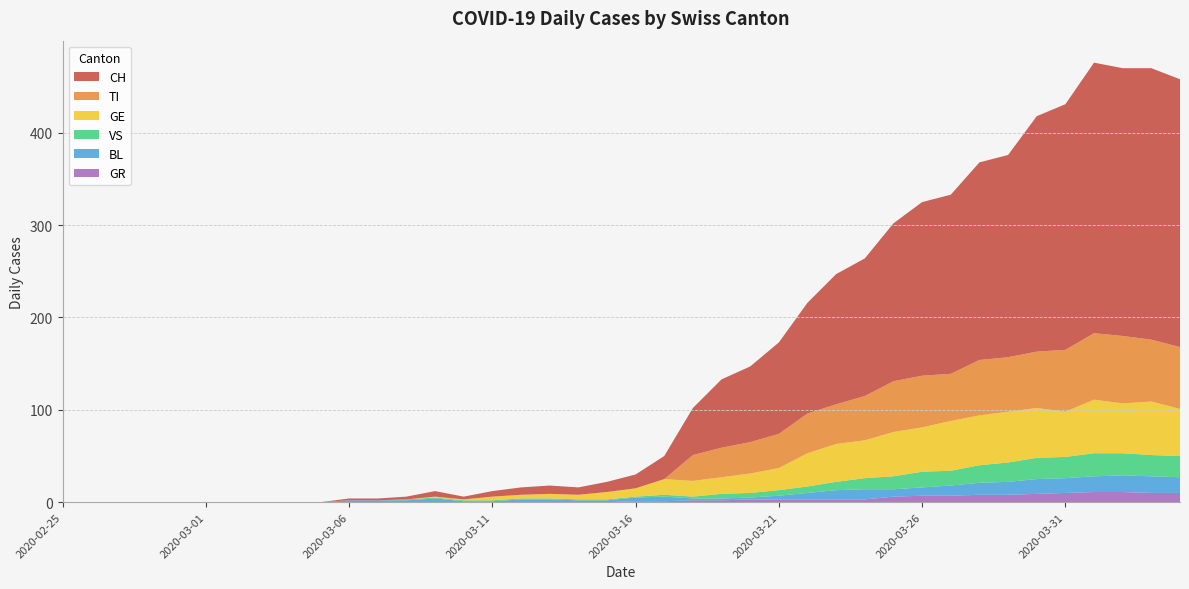

Reading left to right, transcribe all the data shown in this chart.

CH: 2020-02-25=0	2020-02-26=0	2020-02-27=0	2020-02-28=0	2020-02-29=0	2020-03-01=0	2020-03-02=0	2020-03-03=0	2020-03-04=0	2020-03-05=0	2020-03-06=2	2020-03-07=2	2020-03-08=3	2020-03-09=6	2020-03-10=3	2020-03-11=6	2020-03-12=8	2020-03-13=9	2020-03-14=8	2020-03-15=11	2020-03-16=15	2020-03-17=25	2020-03-18=51	2020-03-19=74	2020-03-20=82	2020-03-21=99	2020-03-22=120	2020-03-23=141	2020-03-24=149	2020-03-25=171	2020-03-26=188	2020-03-27=194	2020-03-28=214	2020-03-29=219	2020-03-30=255	2020-03-31=266	2020-04-01=293	2020-04-02=290	2020-04-03=294	2020-04-04=290
TI: 2020-02-25=0	2020-02-26=0	2020-02-27=0	2020-02-28=0	2020-02-29=0	2020-03-01=0	2020-03-02=0	2020-03-03=0	2020-03-04=0	2020-03-05=0	2020-03-06=0	2020-03-07=0	2020-03-08=0	2020-03-09=0	2020-03-10=0	2020-03-11=0	2020-03-12=0	2020-03-13=0	2020-03-14=0	2020-03-15=0	2020-03-16=0	2020-03-17=0	2020-03-18=28	2020-03-19=32	2020-03-20=34	2020-03-21=37	2020-03-22=43	2020-03-23=43	2020-03-24=48	2020-03-25=55	2020-03-26=56	2020-03-27=51	2020-03-28=60	2020-03-29=59	2020-03-30=61	2020-03-31=67	2020-04-01=72	2020-04-02=73	2020-04-03=67	2020-04-04=67
GR: 2020-02-25=0	2020-02-26=0	2020-02-27=0	2020-02-28=0	2020-02-29=0	2020-03-01=0	2020-03-02=0	2020-03-03=0	2020-03-04=0	2020-03-05=0	2020-03-06=0	2020-03-07=0	2020-03-08=0	2020-03-09=0	2020-03-10=0	2020-03-11=0	2020-03-12=0	2020-03-13=0	2020-03-14=0	2020-03-15=0	2020-03-16=1	2020-03-17=1	2020-03-18=2	2020-03-19=2	2020-03-20=3	2020-03-21=3	2020-03-22=3	2020-03-23=3	2020-03-24=3	2020-03-25=6	2020-03-26=7	2020-03-27=7	2020-03-28=8	2020-03-29=8	2020-03-30=9	2020-03-31=10	2020-04-01=11	2020-04-02=11	2020-04-03=10	2020-04-04=10
VS: 2020-02-25=0	2020-02-26=0	2020-02-27=0	2020-02-28=0	2020-02-29=0	2020-03-01=0	2020-03-02=0	2020-03-03=0	2020-03-04=0	2020-03-05=0	2020-03-06=0	2020-03-07=0	2020-03-08=1	2020-03-09=1	2020-03-10=1	2020-03-11=1	2020-03-12=1	2020-03-13=1	2020-03-14=1	2020-03-15=1	2020-03-16=1	2020-03-17=2	2020-03-18=2	2020-03-19=5	2020-03-20=5	2020-03-21=6	2020-03-22=7	2020-03-23=9	2020-03-24=12	2020-03-25=14	2020-03-26=17	2020-03-27=16	2020-03-28=19	2020-03-29=21	2020-03-30=23	2020-03-31=23	2020-04-01=25	2020-04-02=24	2020-04-03=23	2020-04-04=23
BL: 2020-02-25=0	2020-02-26=0	2020-02-27=0	2020-02-28=0	2020-02-29=0	2020-03-01=0	2020-03-02=0	2020-03-03=0	2020-03-04=0	2020-03-05=0	2020-03-06=2	2020-03-07=2	2020-03-08=2	2020-03-09=4	2020-03-10=1	2020-03-11=1	2020-03-12=3	2020-03-13=3	2020-03-14=2	2020-03-15=2	2020-03-16=4	2020-03-17=5	2020-03-18=2	2020-03-19=2	2020-03-20=2	2020-03-21=4	2020-03-22=7	2020-03-23=10	2020-03-24=11	2020-03-25=8	2020-03-26=9	2020-03-27=11	2020-03-28=13	2020-03-29=14	2020-03-30=16	2020-03-31=16	2020-04-01=17	2020-04-02=18	2020-04-03=18	2020-04-04=17
GE: 2020-02-25=0	2020-02-26=0	2020-02-27=0	2020-02-28=0	2020-02-29=0	2020-03-01=0	2020-03-02=0	2020-03-03=0	2020-03-04=0	2020-03-05=0	2020-03-06=0	2020-03-07=0	2020-03-08=0	2020-03-09=1	2020-03-10=1	2020-03-11=4	2020-03-12=4	2020-03-13=5	2020-03-14=5	2020-03-15=8	2020-03-16=9	2020-03-17=17	2020-03-18=17	2020-03-19=18	2020-03-20=21	2020-03-21=24	2020-03-22=36	2020-03-23=41	2020-03-24=41	2020-03-25=48	2020-03-26=48	2020-03-27=54	2020-03-28=54	2020-03-29=55	2020-03-30=54	2020-03-31=49	2020-04-01=58	2020-04-02=54	2020-04-03=58	2020-04-04=51